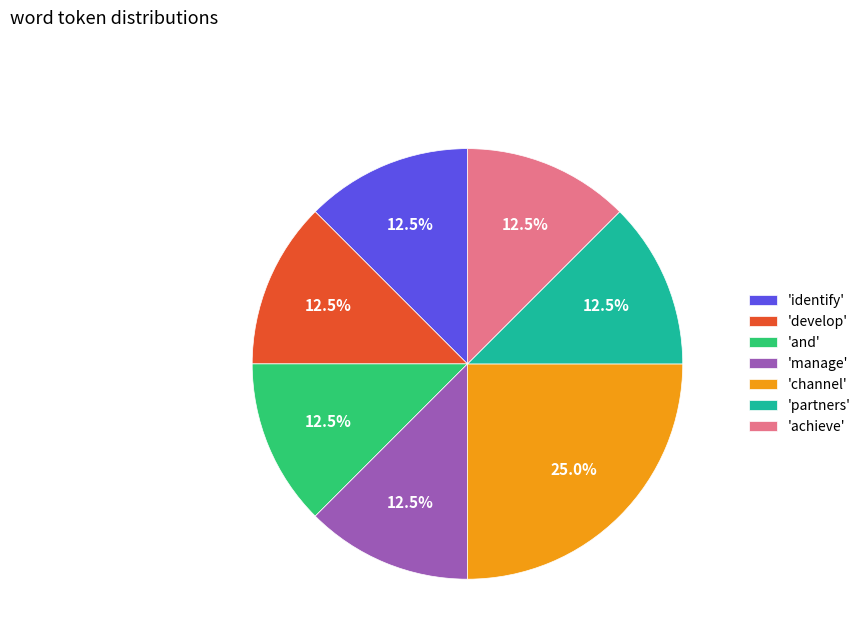

How many slices are in this pie chart?

7